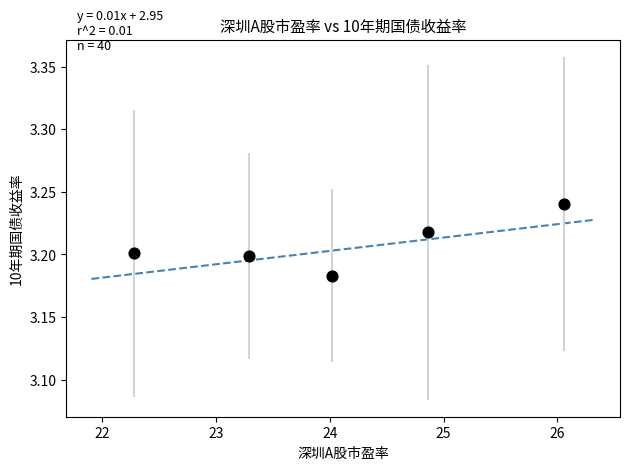

What is the range of X values (max minus min)?

3.8